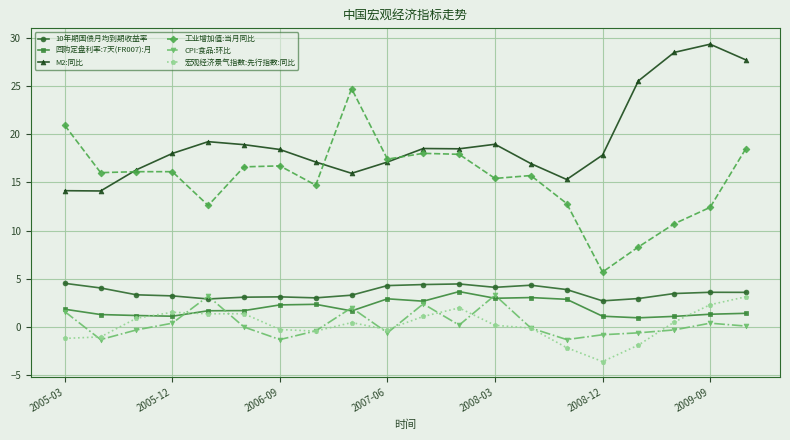

What are all the series names shown in the legend?

10年期国债月均到期收益率, 回购定盘利率:7天(FR007):月, M2:同比, 工业增加值:当月同比, CPI:食品:环比, 宏观经济景气指数:先行指数:同比